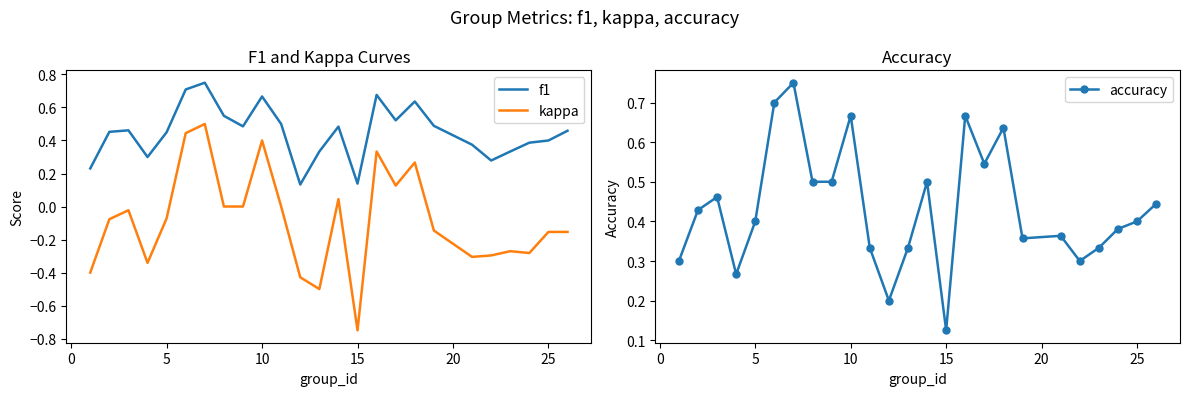

Does the chart have visible grid lines?

No